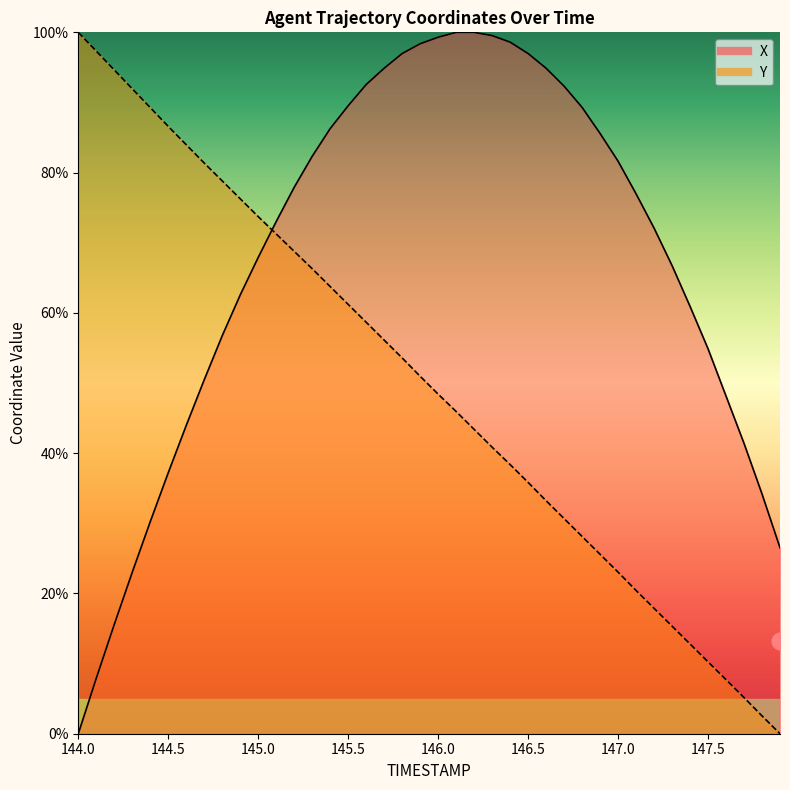

What is the sum of the X values at 146.7 and 146.3?

191.9